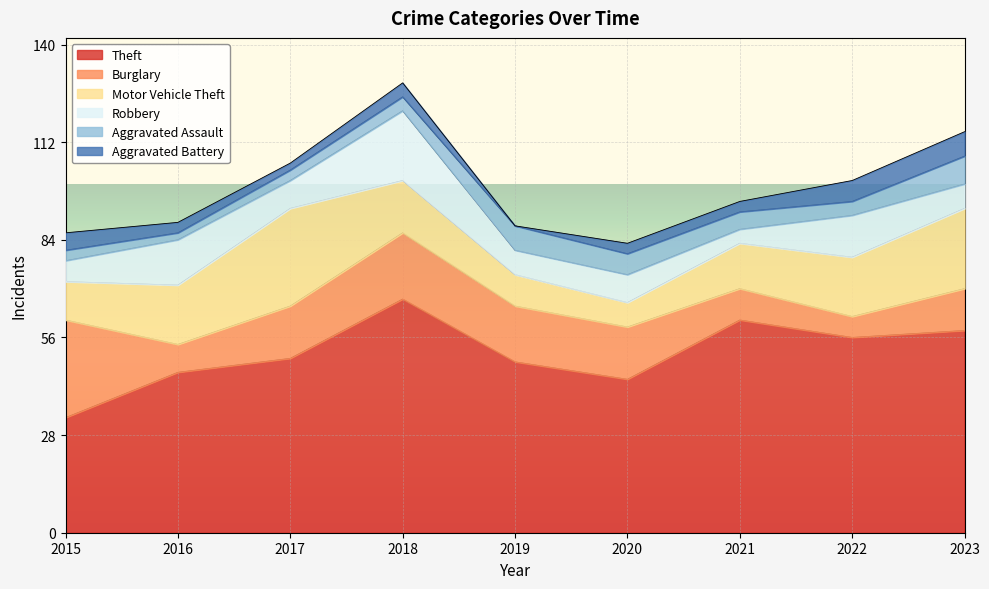

True or false: Motor Vehicle Theft and Theft intersect in this chart.

False